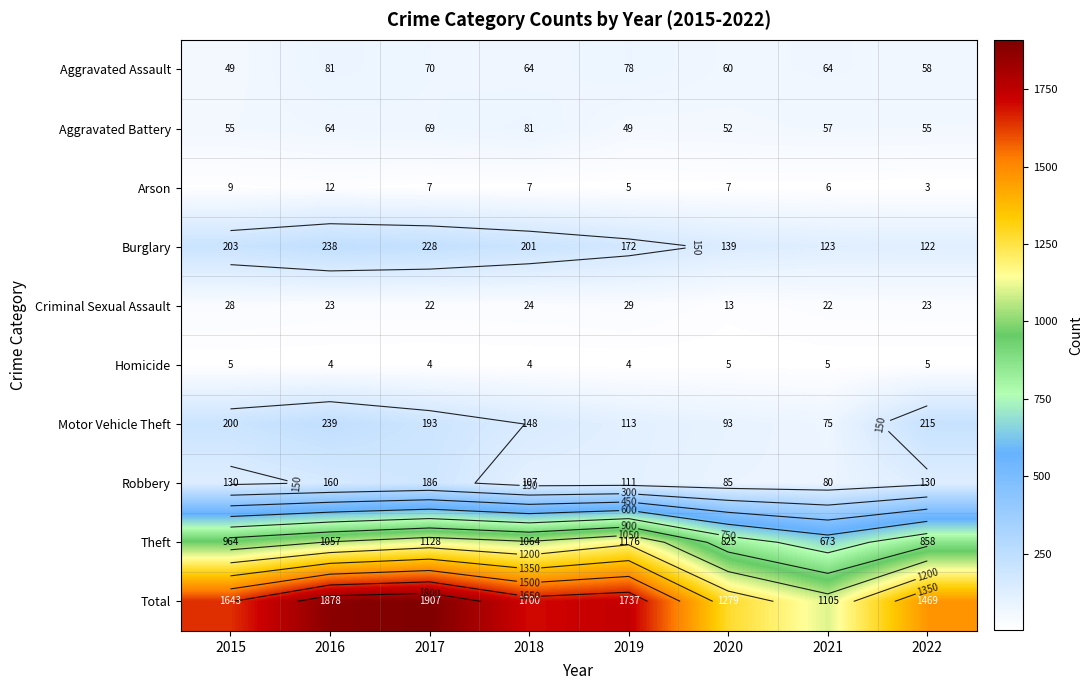

True or false: Criminal Sexual Assault has a value of 18 at 2020.

False